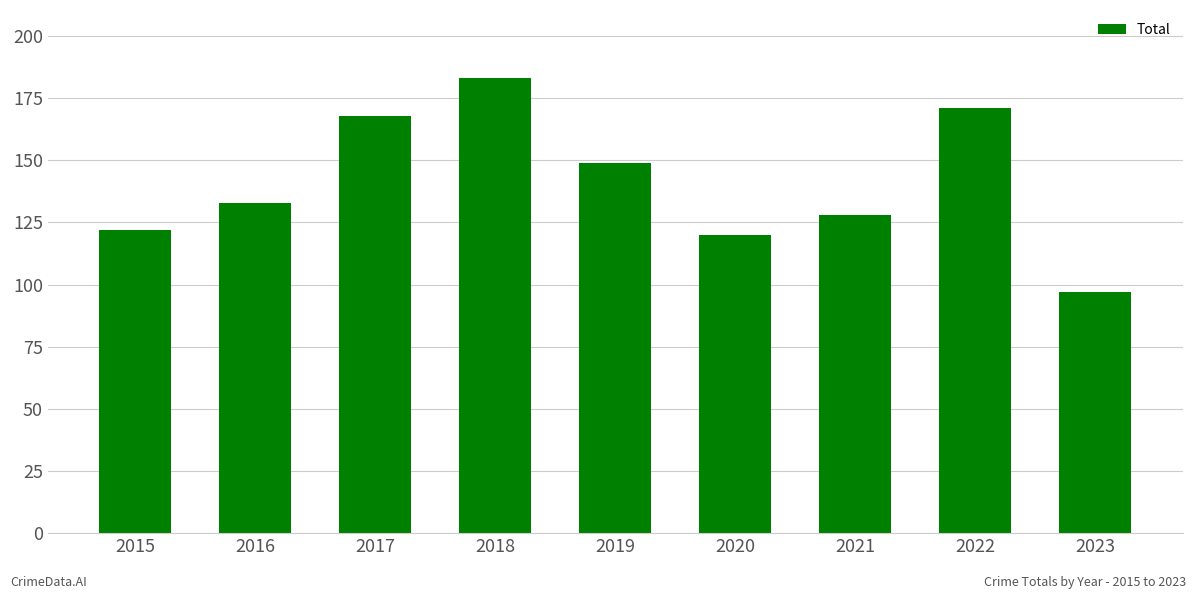

Rank the categories by value from highest to lowest.

2018, 2022, 2017, 2019, 2016, 2021, 2015, 2020, 2023